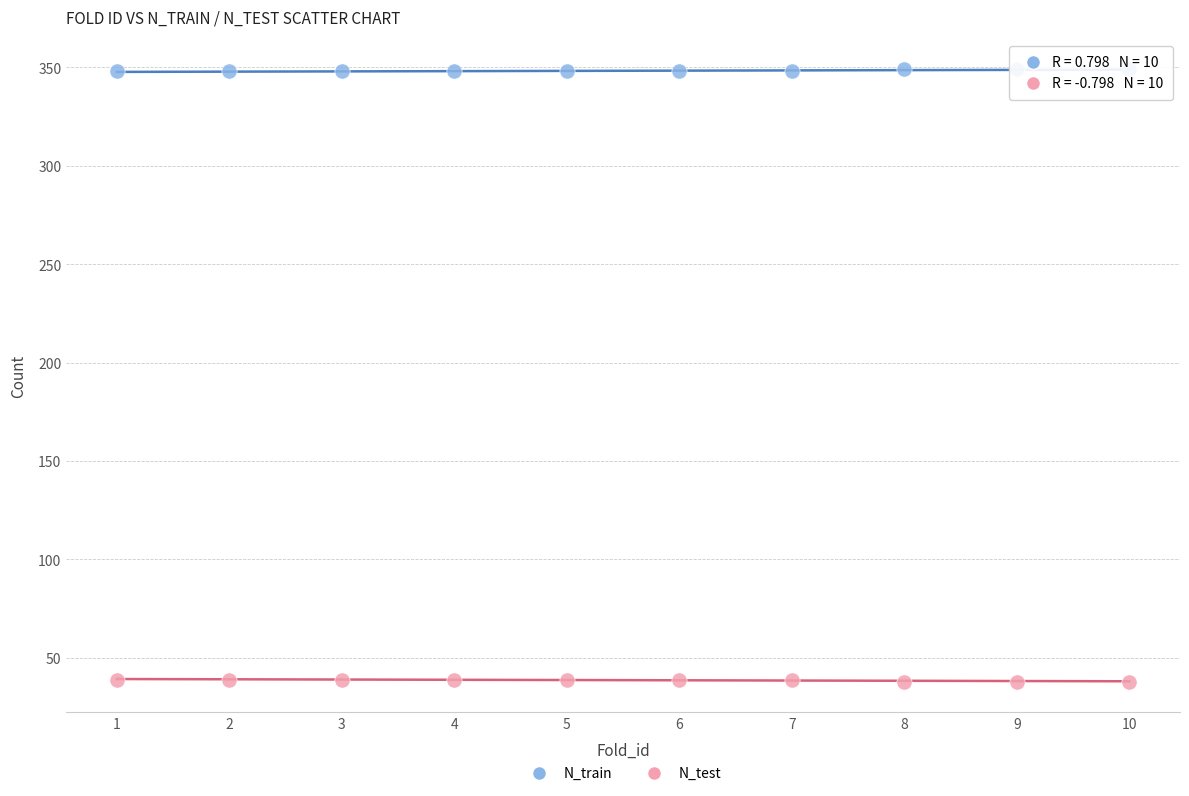

Across all data points, what is the range of Y values (max minus min)?

311